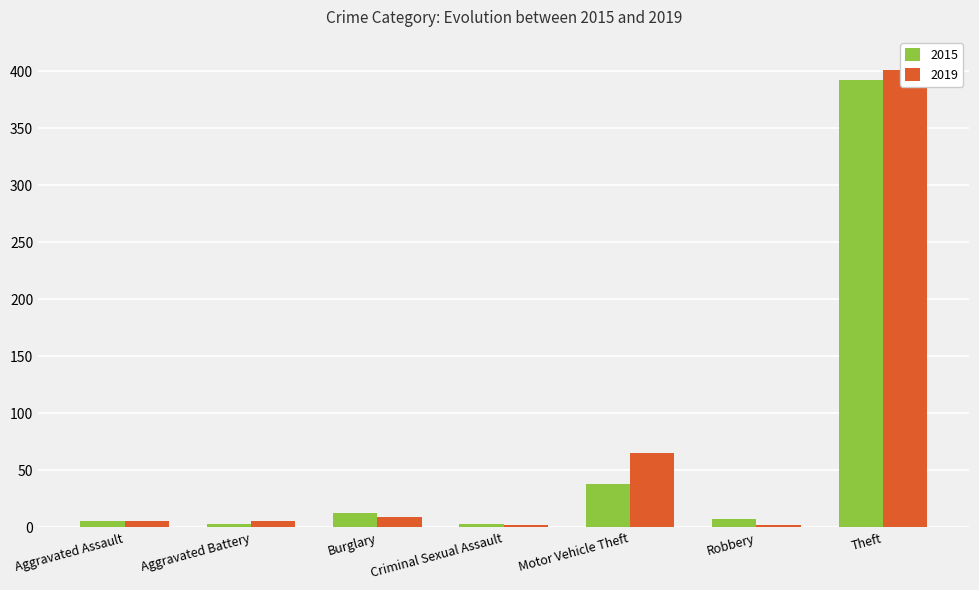

Which category has the lowest value in the 2019 series?

Criminal Sexual Assault